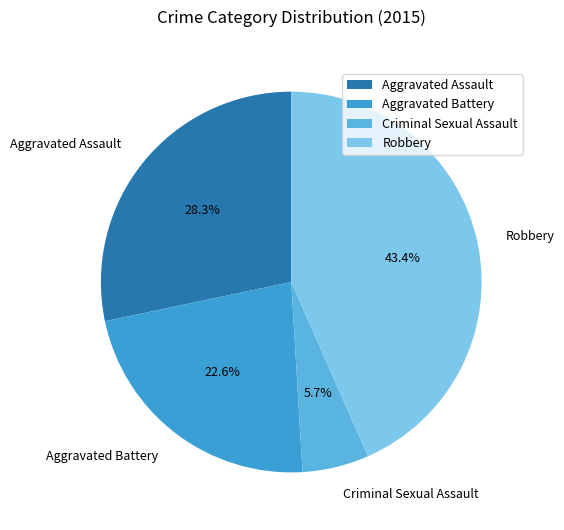

Count the number of slices in the pie.

4